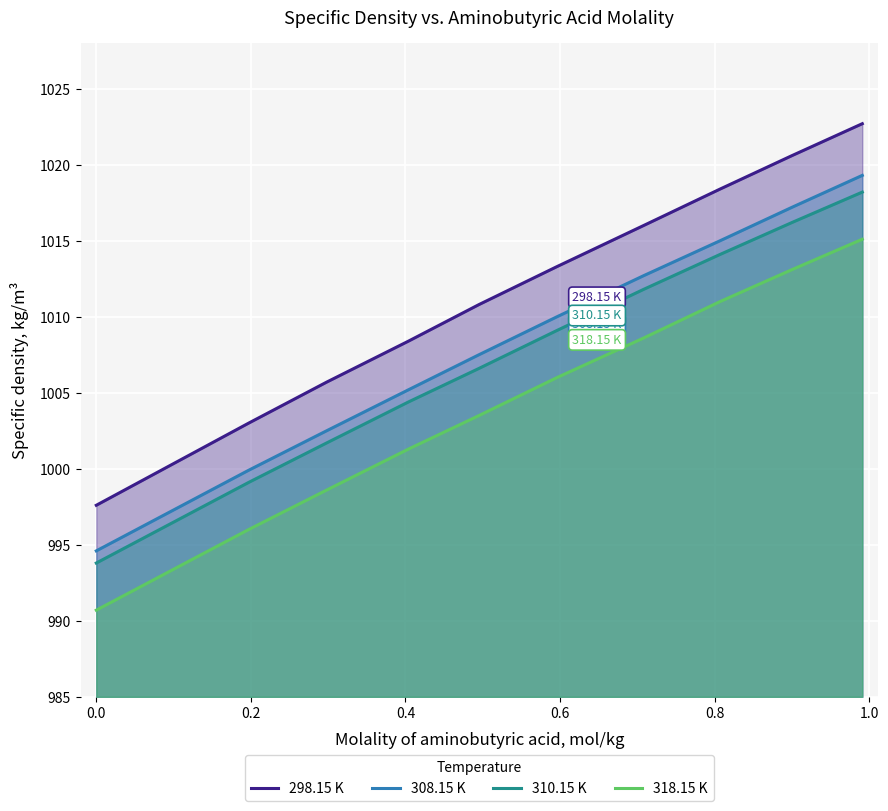

Which series has the largest total across all categories?

298.15 K